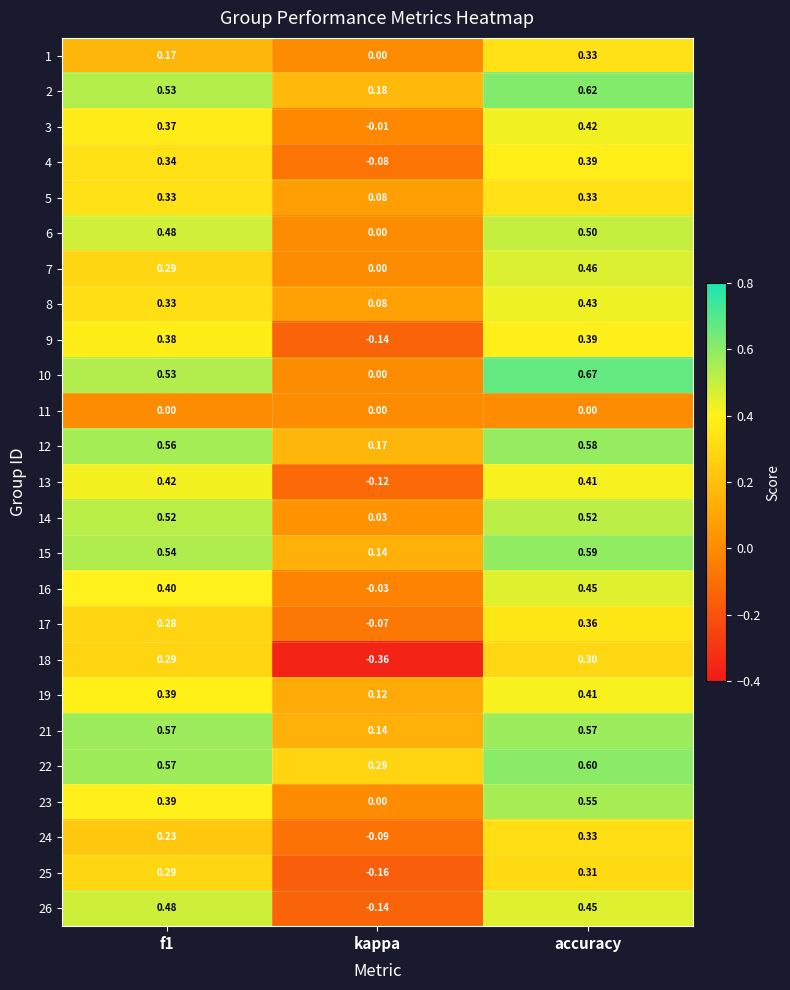

At which label is 17 closest to 0?

kappa